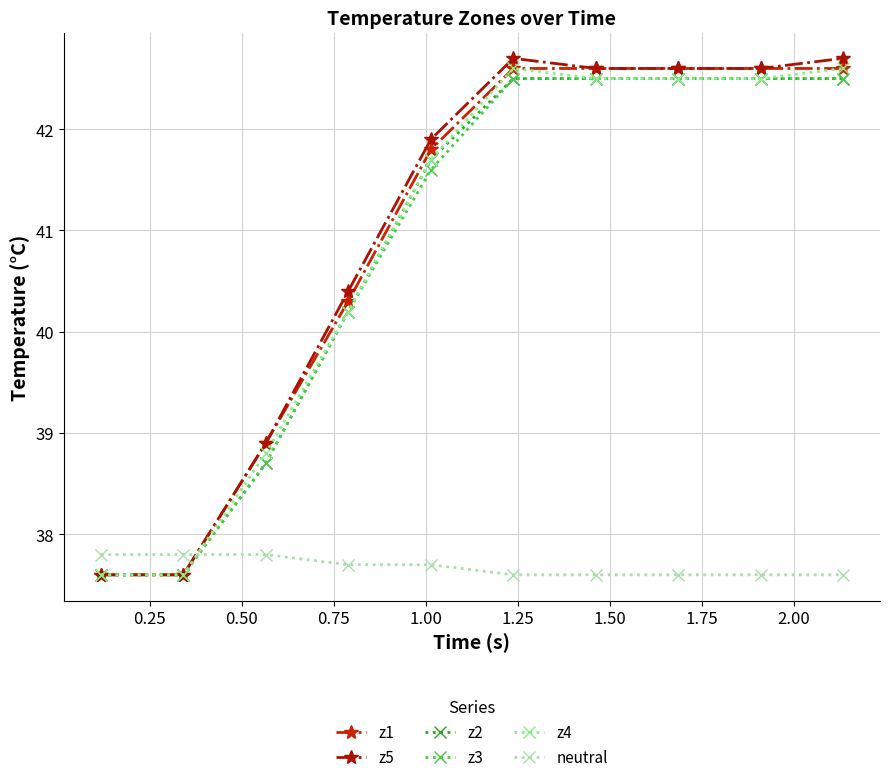

Does the chart have visible grid lines?

Yes